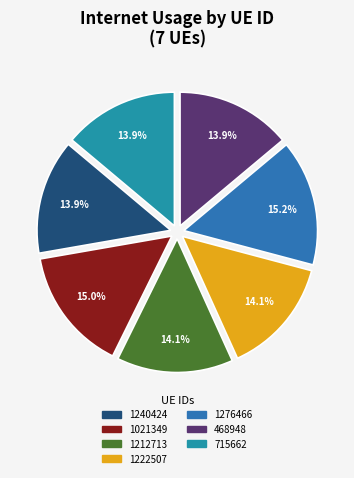

Count the number of slices in the pie.

7